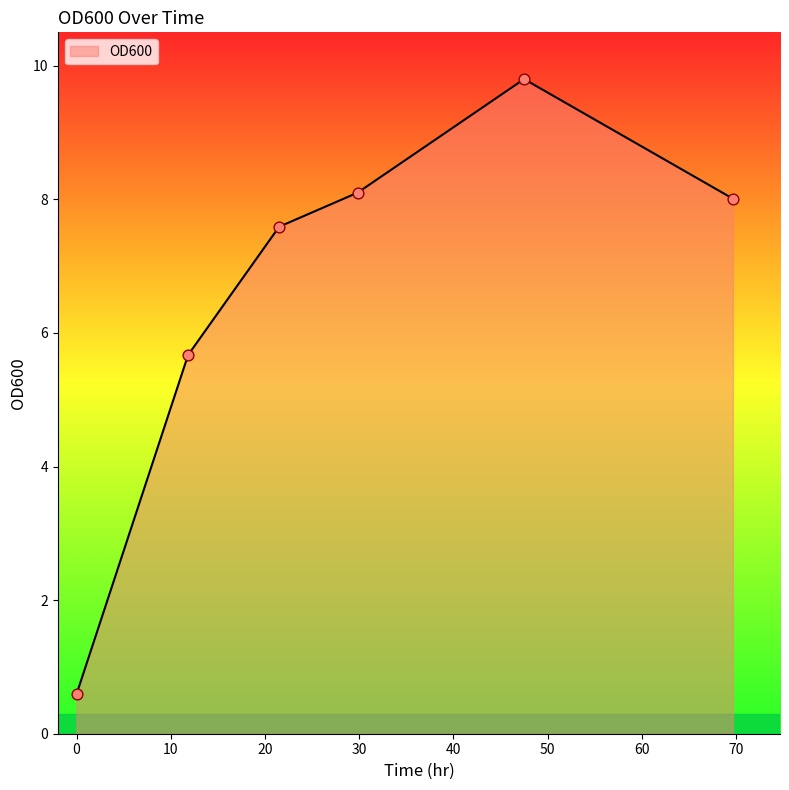

What is the difference between the maximum and minimum values?

9.2